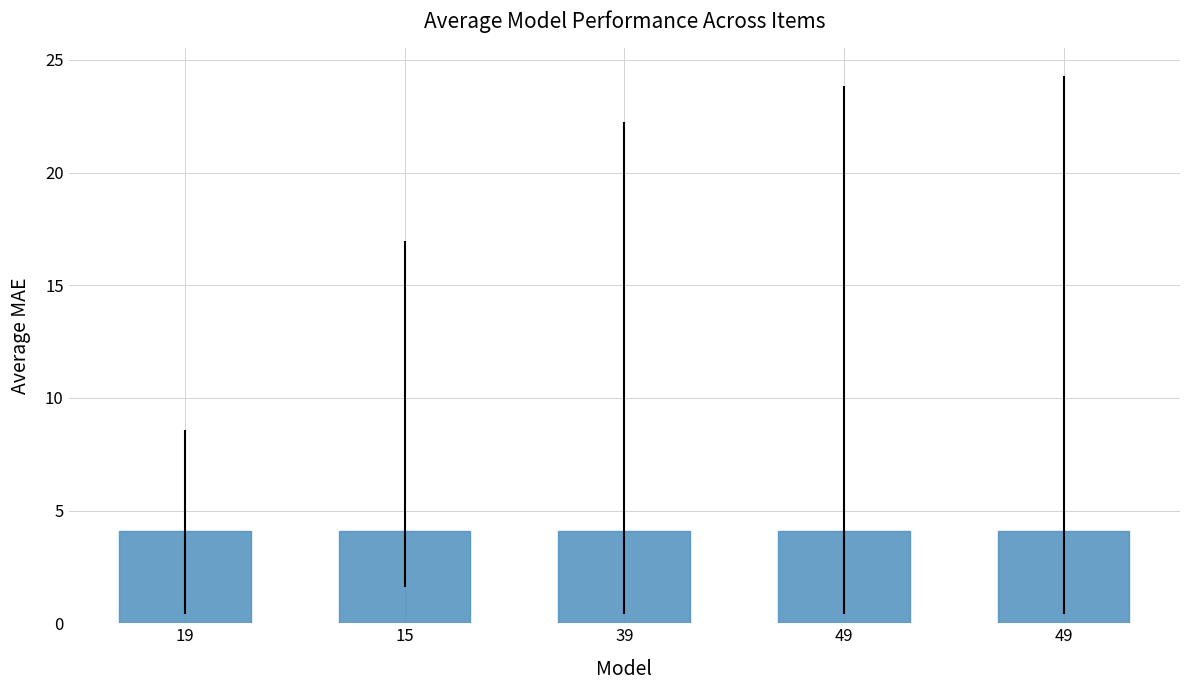

How many bars are there in total?

5